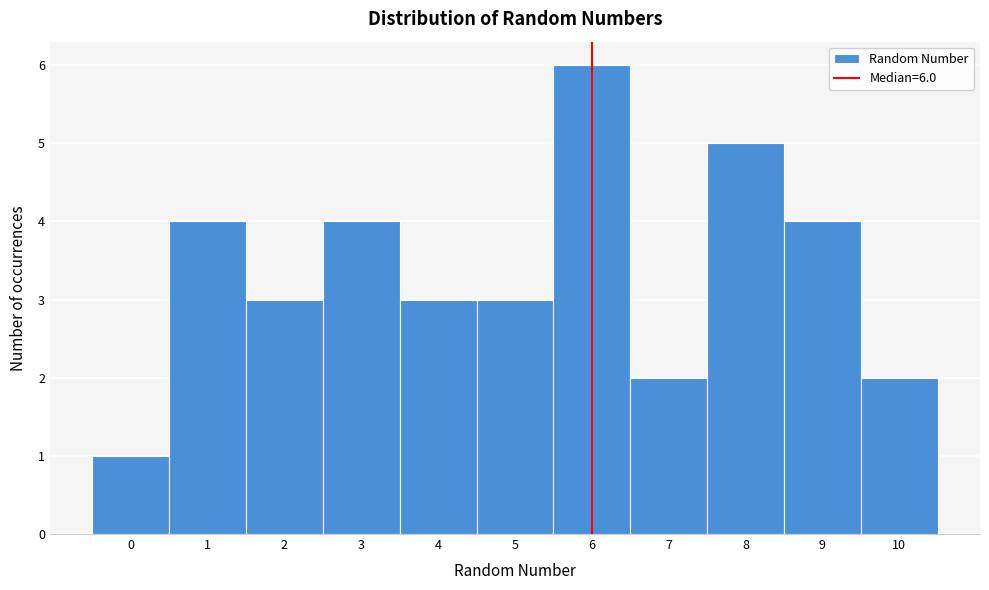

Which range on the x-axis has the tallest bar?

5.5 to 6.5